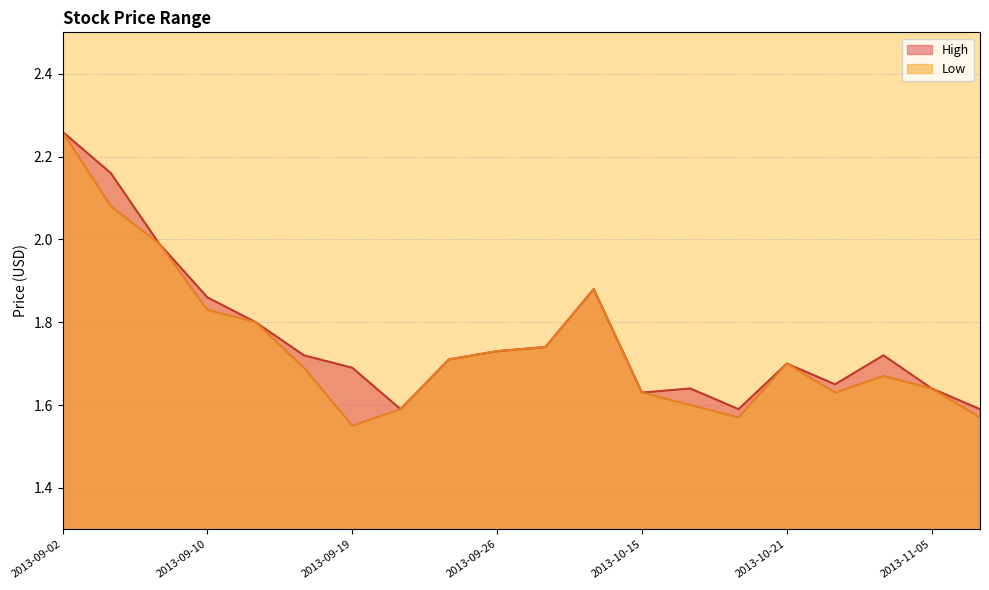

Is it true that Low equals 0.4 at 2013-09-16?

False